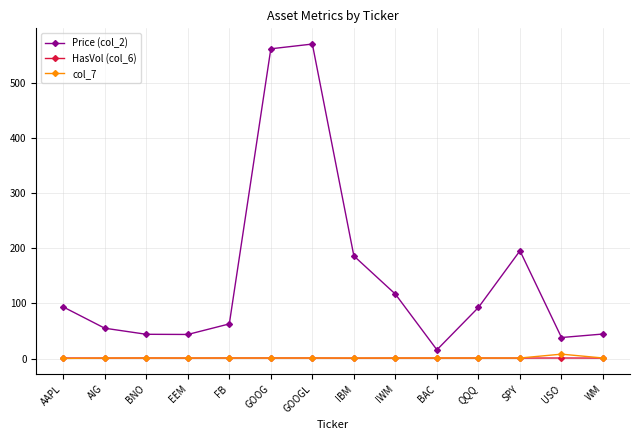

True or false: Price (col_2) and col_7 intersect in this chart.

False